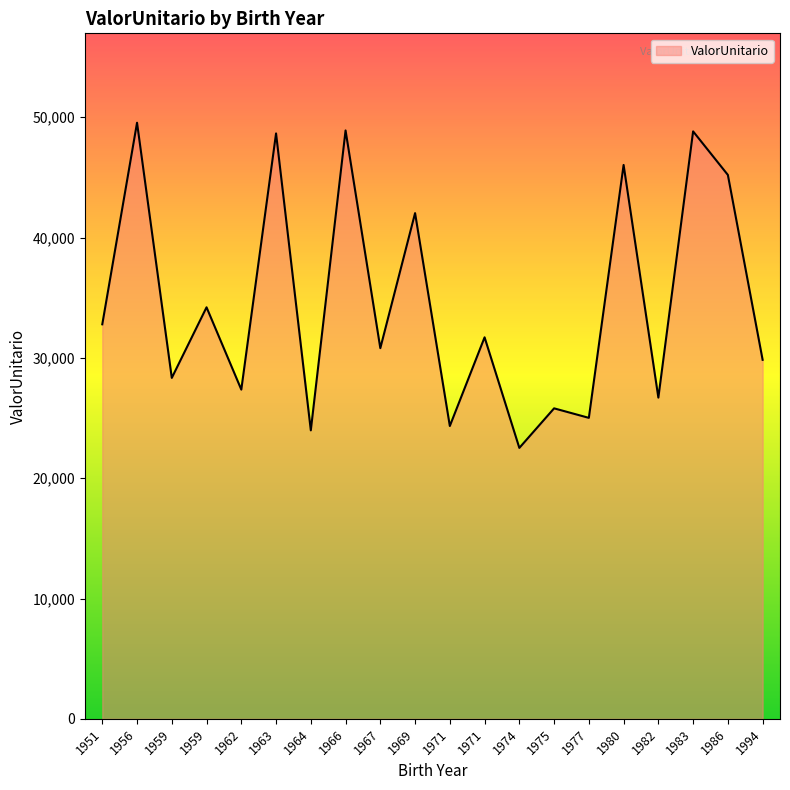

Where is the data nearest to the value 36033?

1959